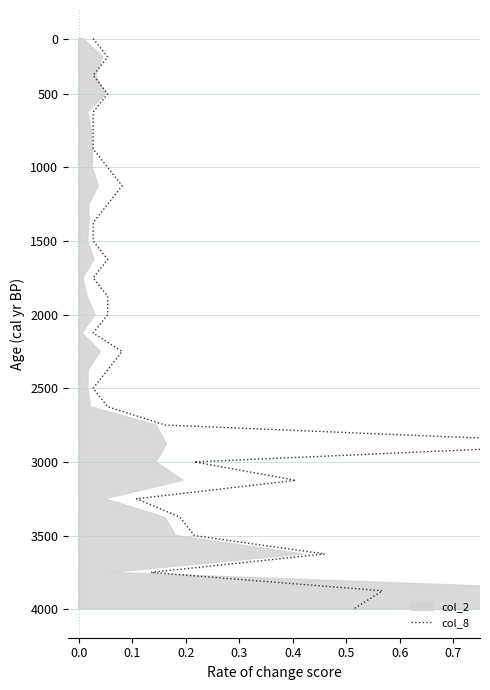

Does the chart have visible grid lines?

Yes